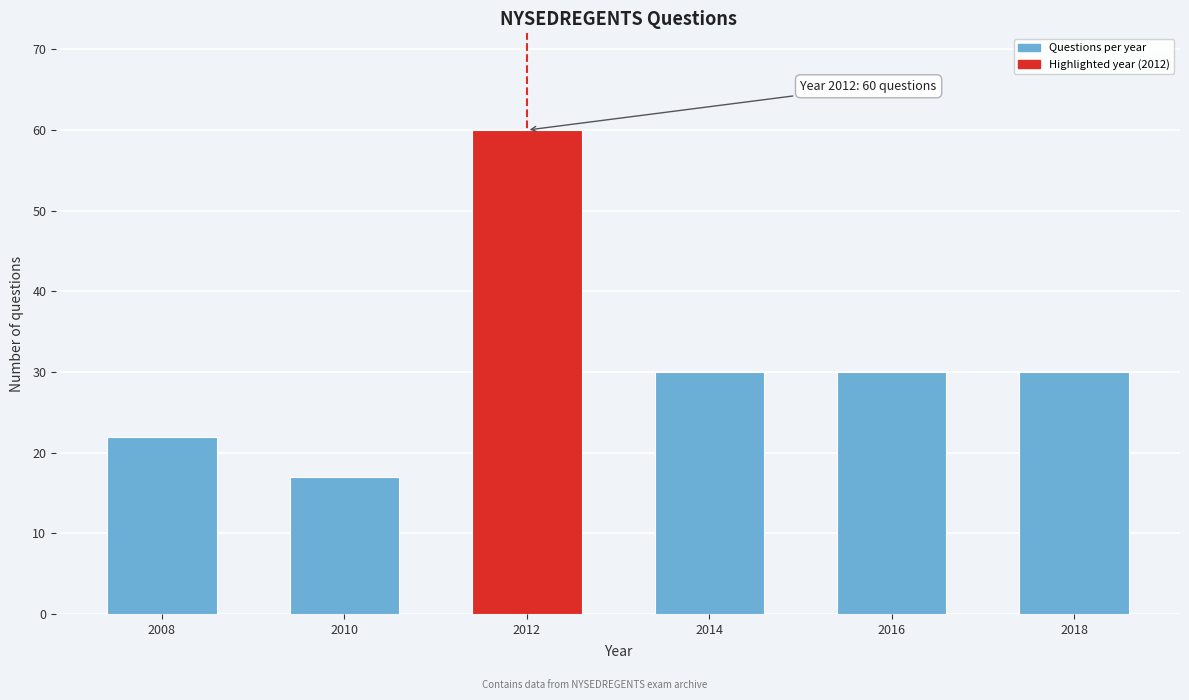

Reading right to left, extract all data points from this chart.

2018=30	2016=30	2014=30	2012=60	2010=17	2008=22